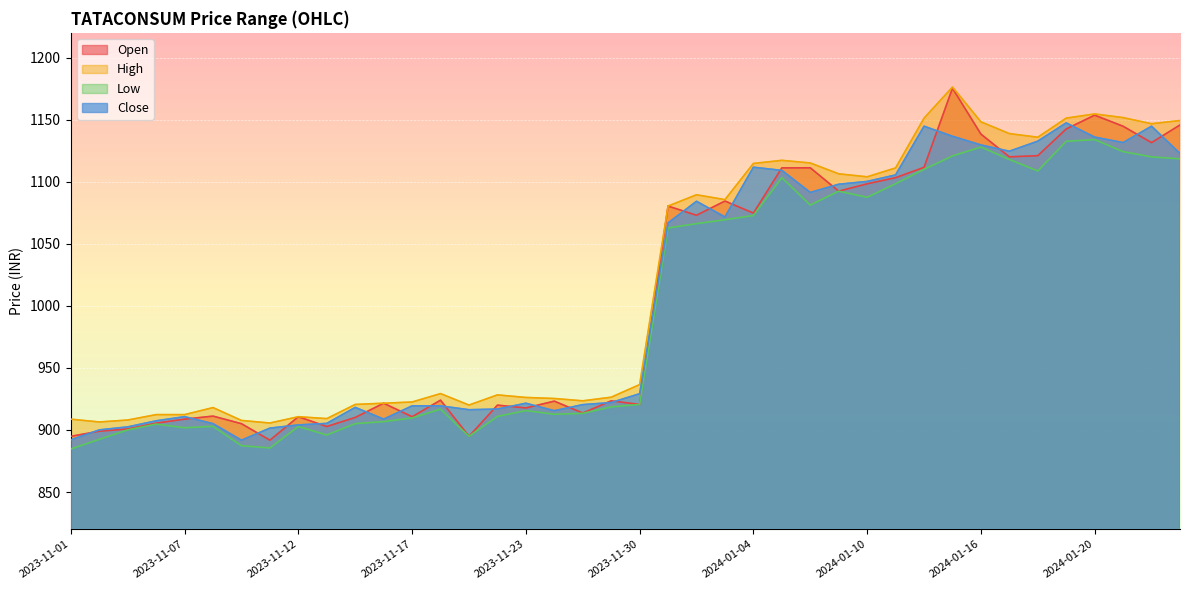

Reading left to right, extract all data points from this chart.

open: 2023-11-01=894.9	2023-11-02=899.0	2023-11-03=900.8	2023-11-06=905.5	2023-11-07=908.7	2023-11-08=911.2	2023-11-09=905.0	2023-11-10=891.8	2023-11-12=910.7	2023-11-13=902.8	2023-11-15=910.1	2023-11-16=921.5	2023-11-17=910.7	2023-11-20=924.0	2023-11-21=894.9	2023-11-22=920.0	2023-11-23=917.7	2023-11-24=923.2	2023-11-28=913.6	2023-11-29=923.5	2023-11-30=920.6	2024-01-01=1080.4	2024-01-02=1073.0	2024-01-03=1084.5	2024-01-04=1074.7	2024-01-05=1111.2	2024-01-08=1111.2	2024-01-09=1092.4	2024-01-10=1098.3	2024-01-11=1103.3	2024-01-12=1111.6	2024-01-15=1175.4	2024-01-16=1138.4	2024-01-17=1120.1	2024-01-18=1121.0	2024-01-19=1142.5	2024-01-20=1153.7	2024-01-23=1144.7	2024-01-24=1131.5	2024-01-25=1145.8
high: 2023-11-01=908.7	2023-11-02=906.4	2023-11-03=908.0	2023-11-06=912.4	2023-11-07=912.4	2023-11-08=918.0	2023-11-09=907.7	2023-11-10=905.6	2023-11-12=910.7	2023-11-13=909.1	2023-11-15=920.6	2023-11-16=921.5	2023-11-17=922.5	2023-11-20=929.3	2023-11-21=920.1	2023-11-22=928.3	2023-11-23=926.2	2023-11-24=925.4	2023-11-28=923.5	2023-11-29=926.4	2023-11-30=936.6	2024-01-01=1080.4	2024-01-02=1089.5	2024-01-03=1085.6	2024-01-04=1114.7	2024-01-05=1117.3	2024-01-08=1115.1	2024-01-09=1106.4	2024-01-10=1104.0	2024-01-11=1111.1	2024-01-12=1151.2	2024-01-15=1176.3	2024-01-16=1148.3	2024-01-17=1138.8	2024-01-18=1135.9	2024-01-19=1151.3	2024-01-20=1154.7	2024-01-23=1151.7	2024-01-24=1146.8	2024-01-25=1149.4
low: 2023-11-01=884.7	2023-11-02=892.5	2023-11-03=900.1	2023-11-06=904.8	2023-11-07=901.8	2023-11-08=902.9	2023-11-09=887.3	2023-11-10=885.5	2023-11-12=902.8	2023-11-13=896.0	2023-11-15=905.1	2023-11-16=906.7	2023-11-17=909.7	2023-11-20=916.8	2023-11-21=894.9	2023-11-22=910.9	2023-11-23=915.6	2023-11-24=912.7	2023-11-28=913.4	2023-11-29=918.6	2023-11-30=920.6	2024-01-01=1062.8	2024-01-02=1066.2	2024-01-03=1069.4	2024-01-04=1072.8	2024-01-05=1103.3	2024-01-08=1081.2	2024-01-09=1092.4	2024-01-10=1087.5	2024-01-11=1098.4	2024-01-12=1110.0	2024-01-15=1120.8	2024-01-16=1128.0	2024-01-17=1118.0	2024-01-18=1108.7	2024-01-19=1132.6	2024-01-20=1134.0	2024-01-23=1124.3	2024-01-24=1120.1	2024-01-25=1118.5
close: 2023-11-01=892.1	2023-11-02=900.1	2023-11-03=902.5	2023-11-06=907.4	2023-11-07=910.7	2023-11-08=905.0	2023-11-09=891.8	2023-11-10=901.5	2023-11-12=904.1	2023-11-13=905.3	2023-11-15=918.2	2023-11-16=908.8	2023-11-17=919.4	2023-11-20=919.4	2023-11-21=916.3	2023-11-22=916.9	2023-11-23=921.5	2023-11-24=915.5	2023-11-28=920.4	2023-11-29=922.1	2023-11-30=929.2	2024-01-01=1066.8	2024-01-02=1084.3	2024-01-03=1071.6	2024-01-04=1111.7	2024-01-05=1109.2	2024-01-08=1091.4	2024-01-09=1098.0	2024-01-10=1100.3	2024-01-11=1105.5	2024-01-12=1144.8	2024-01-15=1136.7	2024-01-16=1129.7	2024-01-17=1124.6	2024-01-18=1132.7	2024-01-19=1147.4	2024-01-20=1136.0	2024-01-23=1131.6	2024-01-24=1144.8	2024-01-25=1122.8